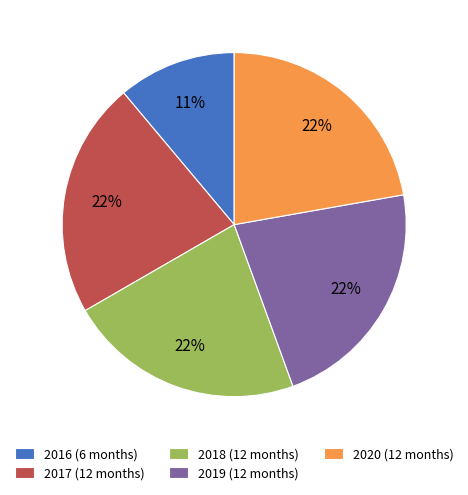

The 2018 slice represents 22% of the pie. True or false?

True